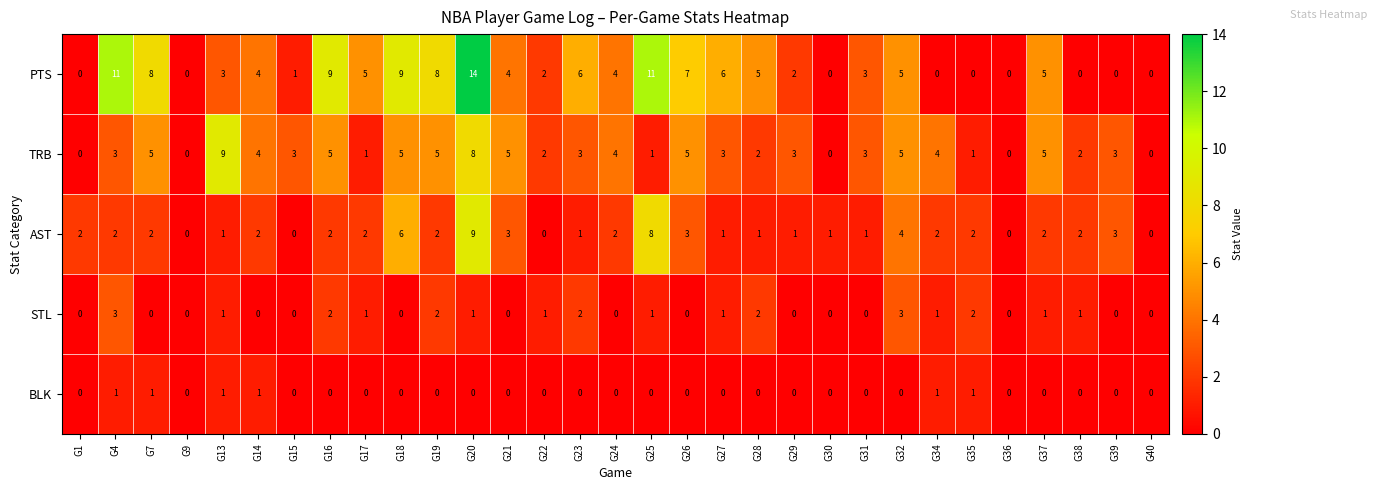

Rank the series by their average value, from lowest to highest.

BLK, STL, AST, TRB, PTS